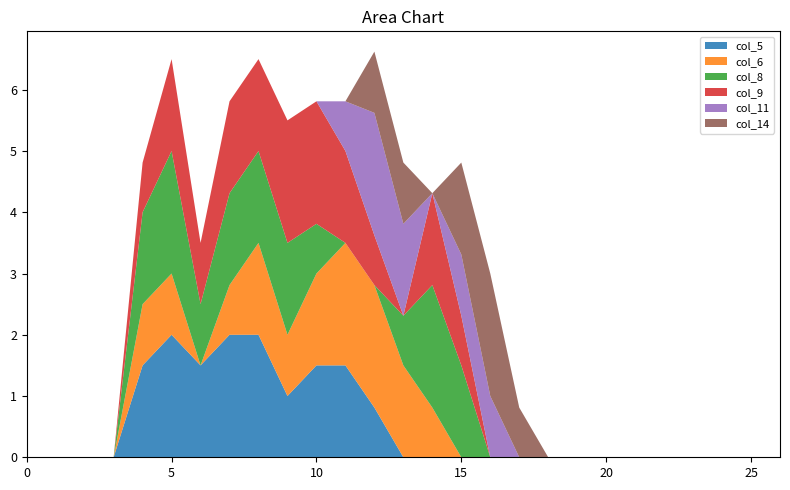

Reading left to right, transcribe all the data shown in this chart.

col_5: 0=0.0	1=0.0	2=0.0	3=0.0	4=1.5	5=2.0	6=1.5	7=2.0	8=2.0	9=1.0	10=1.5	11=1.5	12=0.8	13=0.0	14=0.0	15=0.0	16=0.0	17=0.0	18=0.0	19=0.0	20=0.0	21=0.0	22=0.0	23=0.0	24=0.0	25=0.0	26=0.0
col_6: 0=0.0	1=0.0	2=0.0	3=0.0	4=1.0	5=1.0	6=0.0	7=0.8	8=1.5	9=1.0	10=1.5	11=2.0	12=2.0	13=1.5	14=0.8	15=0.0	16=0.0	17=0.0	18=0.0	19=0.0	20=0.0	21=0.0	22=0.0	23=0.0	24=0.0	25=0.0	26=0.0
col_8: 0=0.0	1=0.0	2=0.0	3=0.0	4=1.5	5=2.0	6=1.0	7=1.5	8=1.5	9=1.5	10=0.8	11=0.0	12=0.0	13=0.8	14=2.0	15=1.5	16=0.0	17=0.0	18=0.0	19=0.0	20=0.0	21=0.0	22=0.0	23=0.0	24=0.0	25=0.0	26=0.0
col_9: 0=0.0	1=0.0	2=0.0	3=0.0	4=0.8	5=1.5	6=1.0	7=1.5	8=1.5	9=2.0	10=2.0	11=1.5	12=0.8	13=0.0	14=1.5	15=0.8	16=0.0	17=0.0	18=0.0	19=0.0	20=0.0	21=0.0	22=0.0	23=0.0	24=0.0	25=0.0	26=0.0
col_11: 0=0.0	1=0.0	2=0.0	3=0.0	4=0.0	5=0.0	6=0.0	7=0.0	8=0.0	9=0.0	10=0.0	11=0.8	12=2.0	13=1.5	14=0.0	15=1.0	16=1.0	17=0.0	18=0.0	19=0.0	20=0.0	21=0.0	22=0.0	23=0.0	24=0.0	25=0.0	26=0.0
col_14: 0=0.0	1=0.0	2=0.0	3=0.0	4=0.0	5=0.0	6=0.0	7=0.0	8=0.0	9=0.0	10=0.0	11=0.0	12=1.0	13=1.0	14=0.0	15=1.5	16=2.0	17=0.8	18=0.0	19=0.0	20=0.0	21=0.0	22=0.0	23=0.0	24=0.0	25=0.0	26=0.0